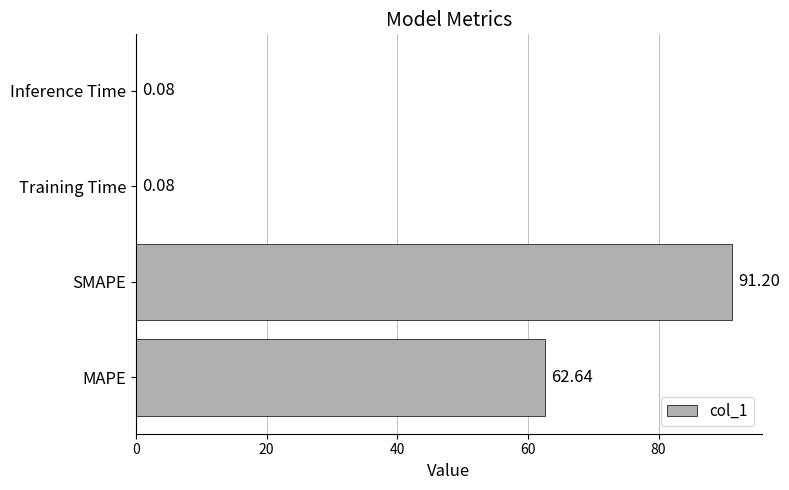

Where is the data nearest to the value 45?

MAPE